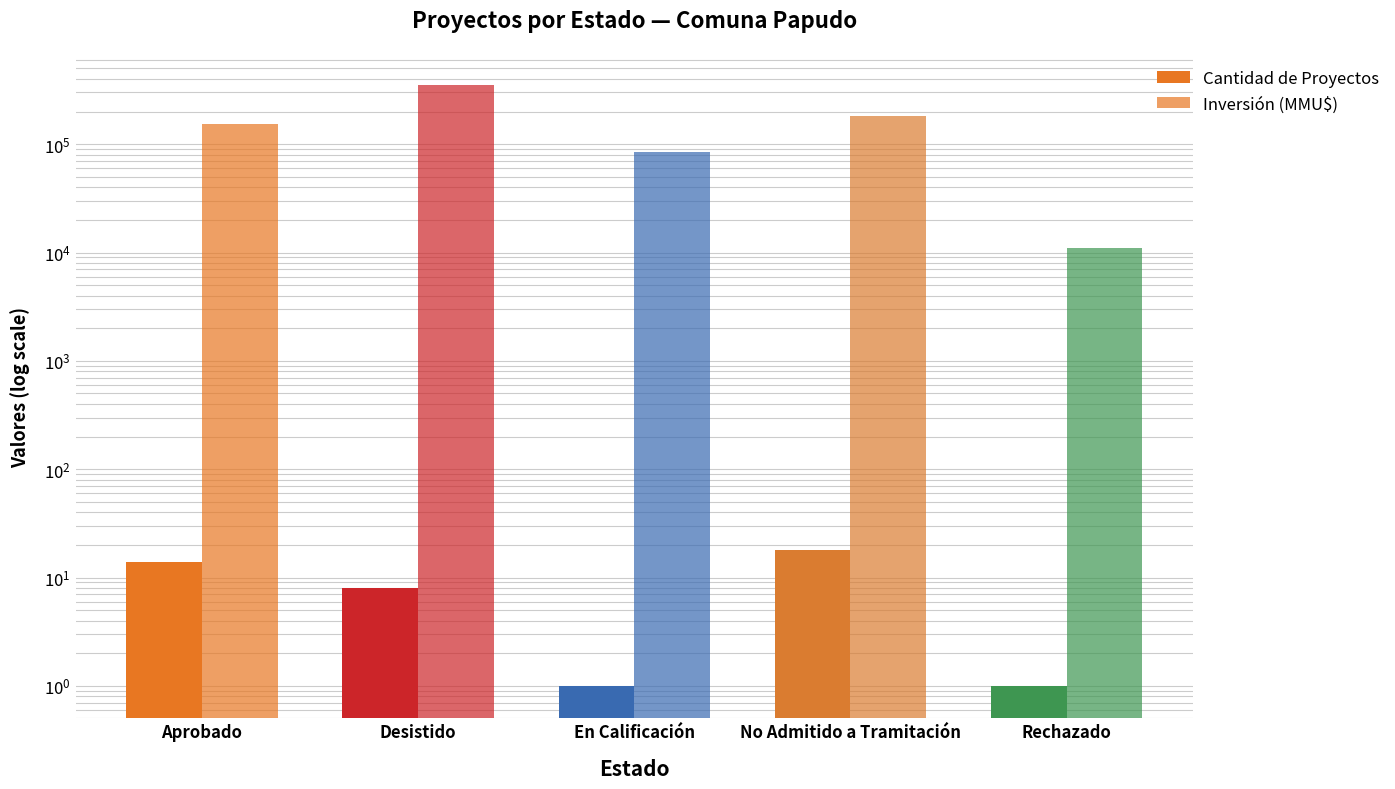

What is the label of the 5th bar from the left?

Rechazado